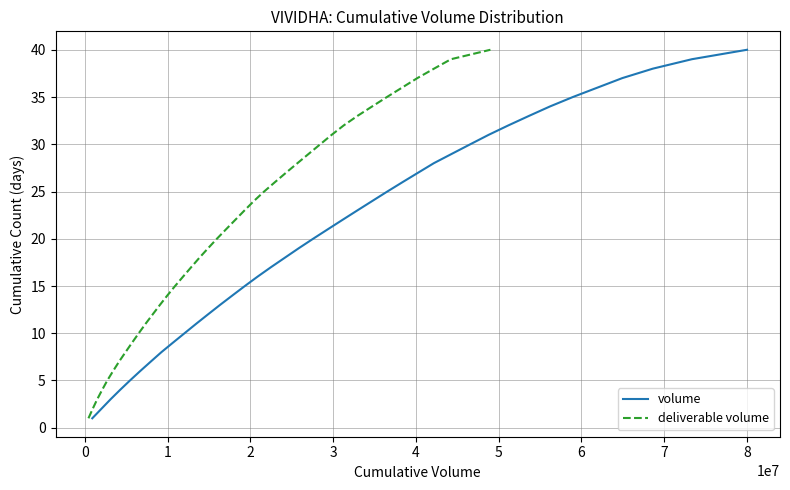

What are all the series names shown in the legend?

volume, deliverable volume